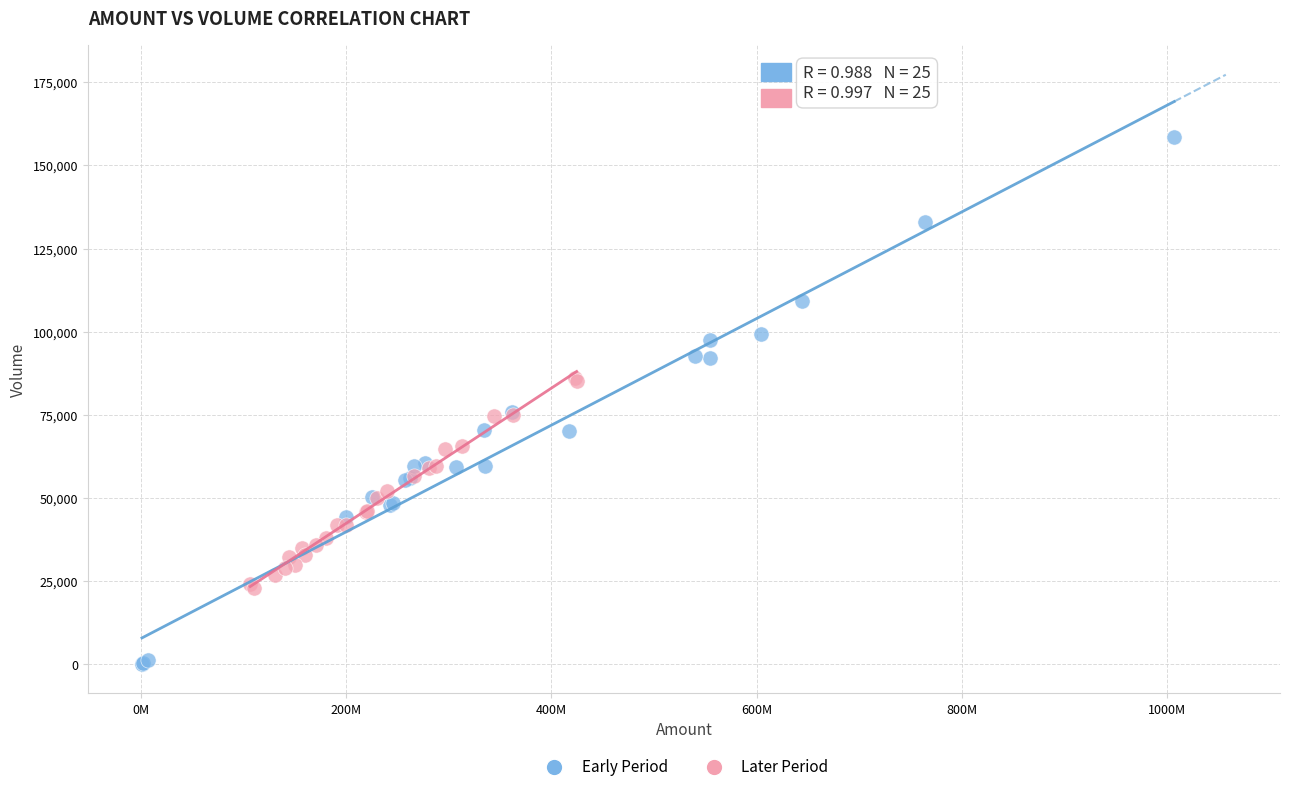

Which series reaches the maximum Y coordinate?

Early Period